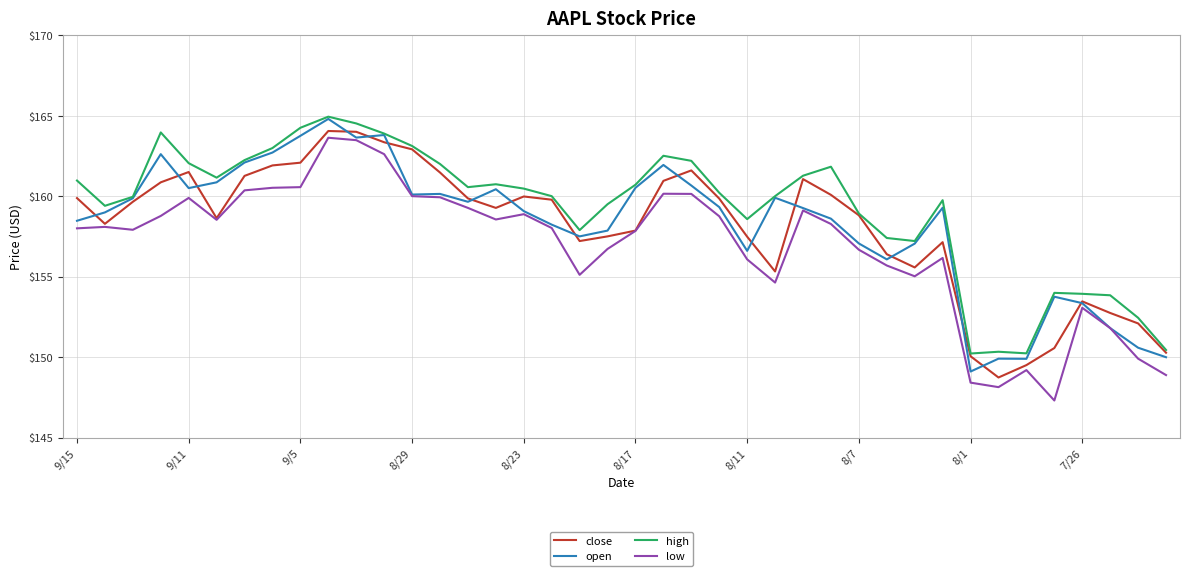

What is the sum of all open values?

6329.7